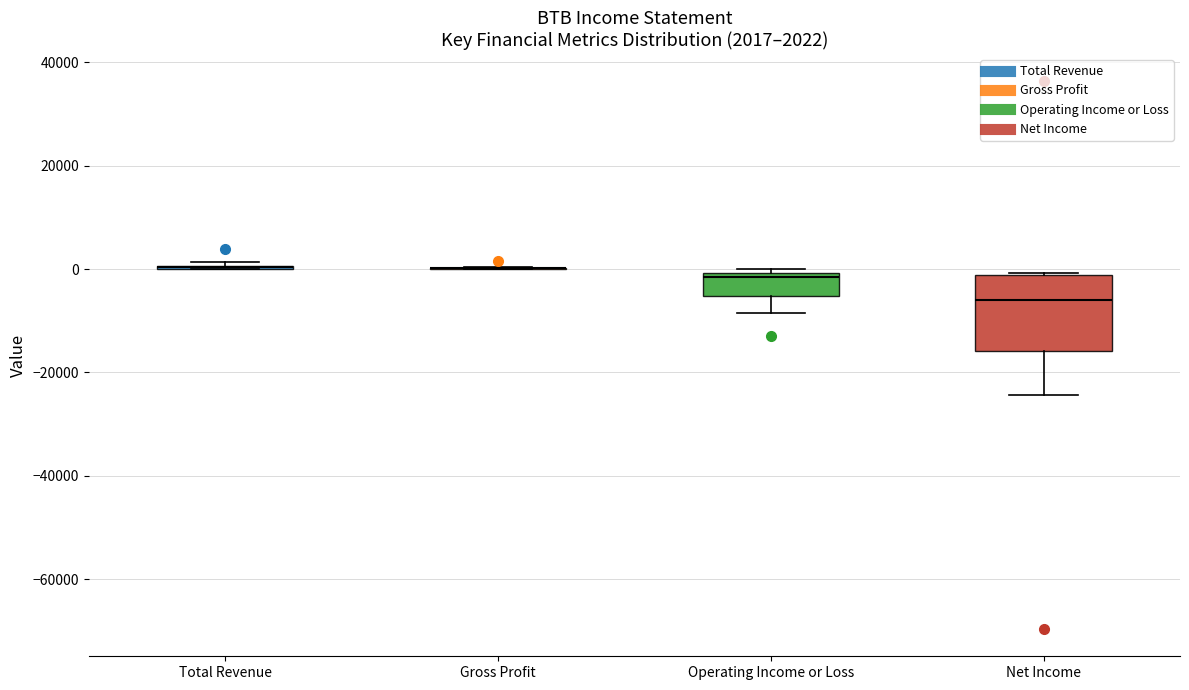

Which box is the tallest, from its lower edge to its upper edge?

Net Income